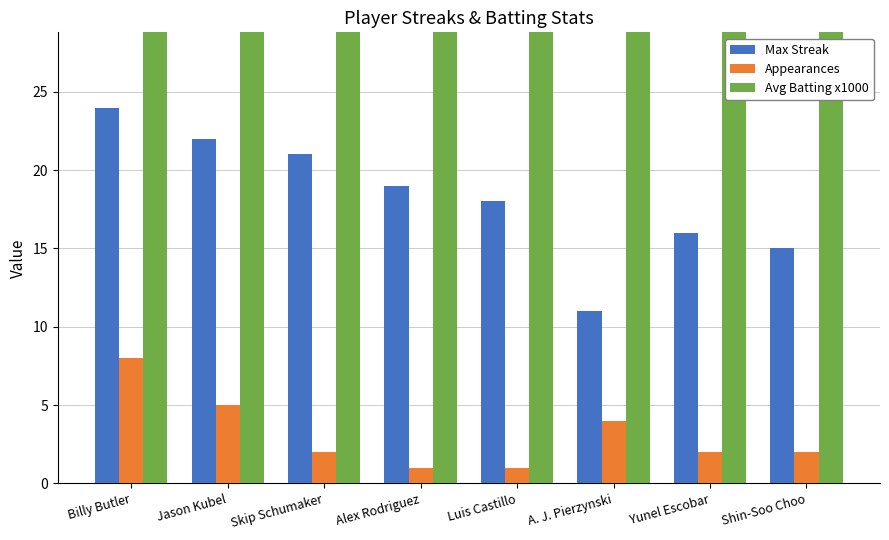

Which series has the largest range (max minus min)?

Avg Batting x1000